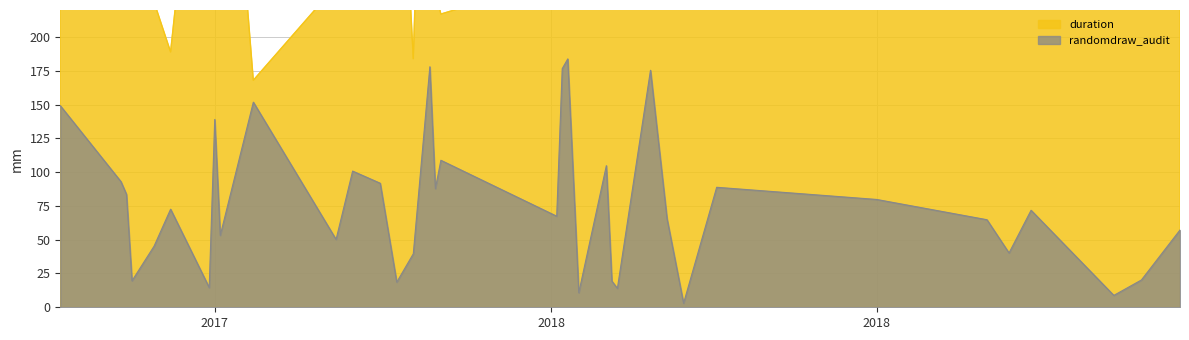

What is the greatest value displayed?

747.0